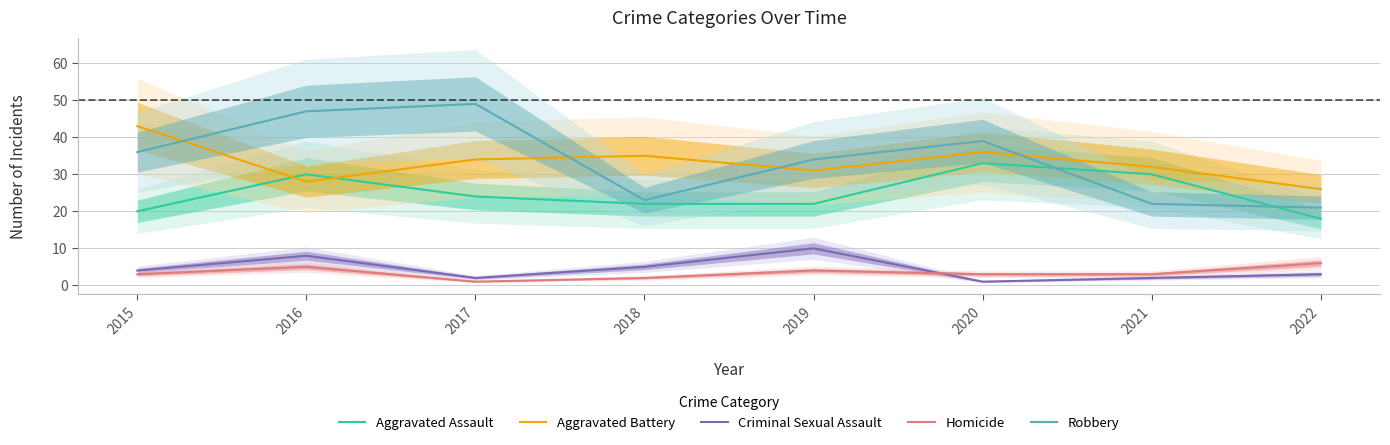

What is the spread (max minus min) of values at 2022?

23